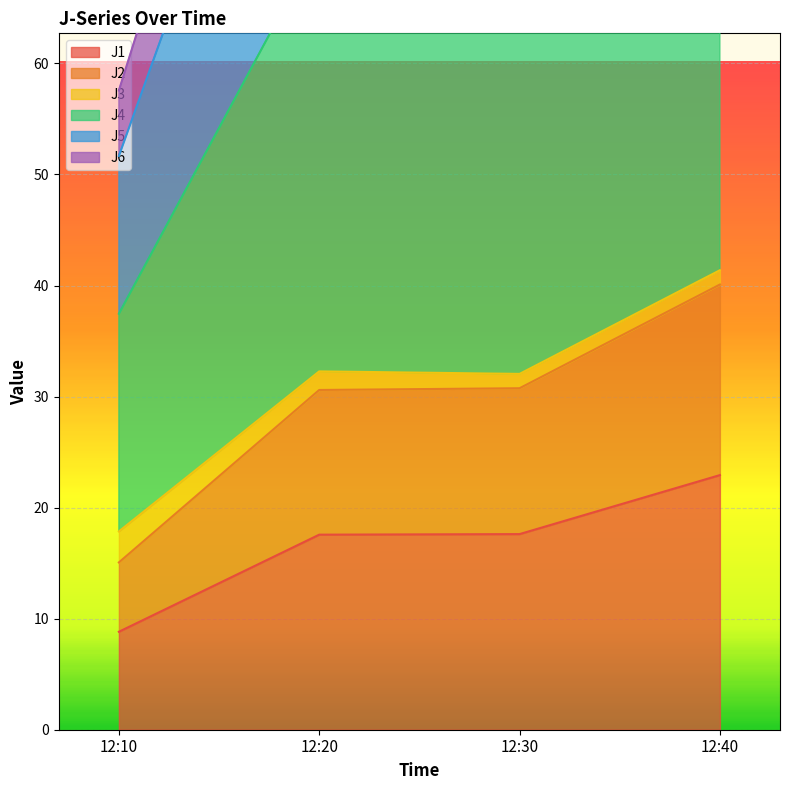

True or false: J1 has more than 1 points higher than both neighbors.

False